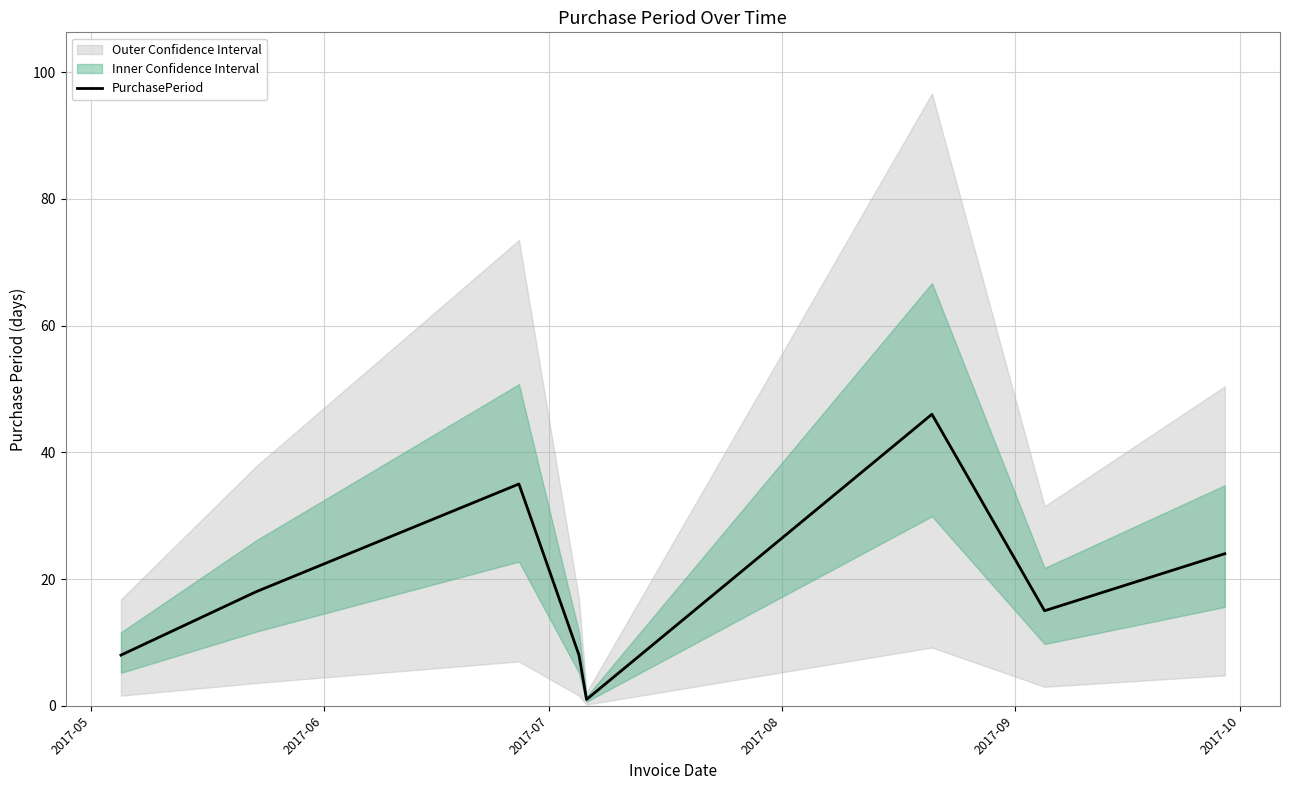

What is the maximum value for PurchasePeriod?

46